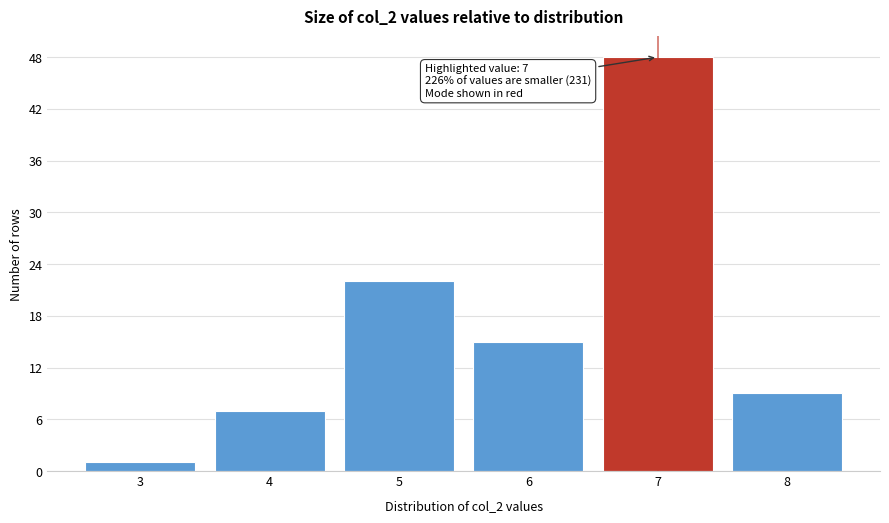

Over which range of the x-axis is the bar tallest?

6.5 to 7.5